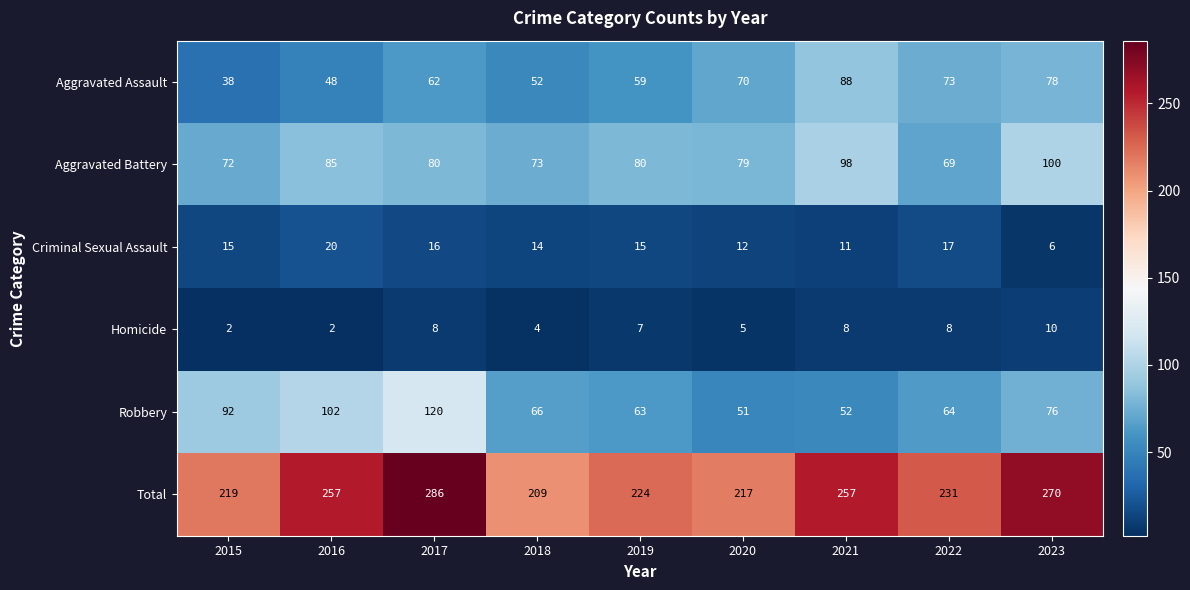

What is the greatest value displayed?

286